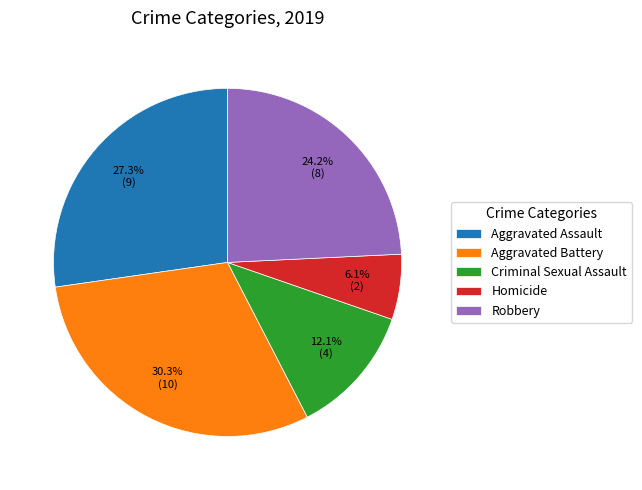

What is the ratio of the value at Robbery to the value at Homicide?

4.0